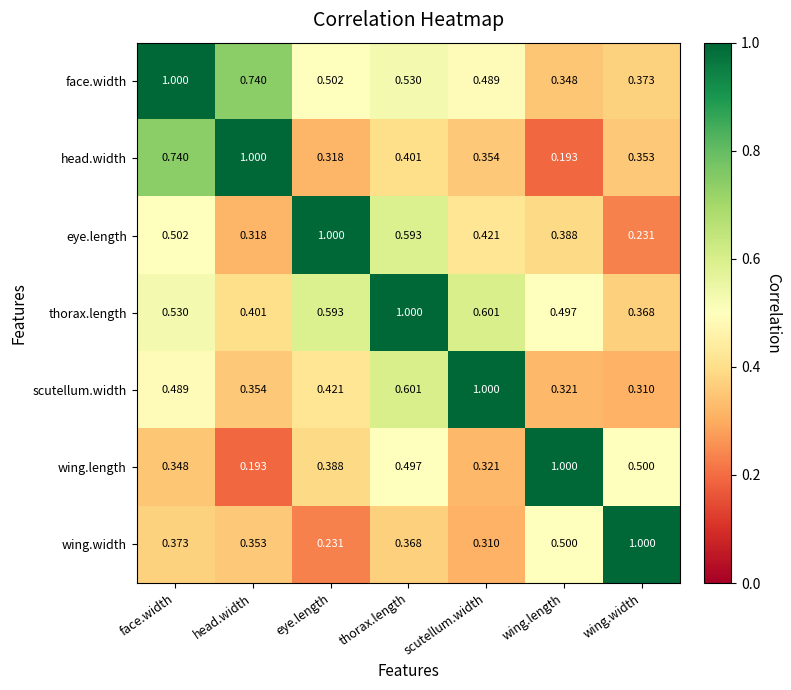

At which category is the sum across all series the highest?

thorax.length